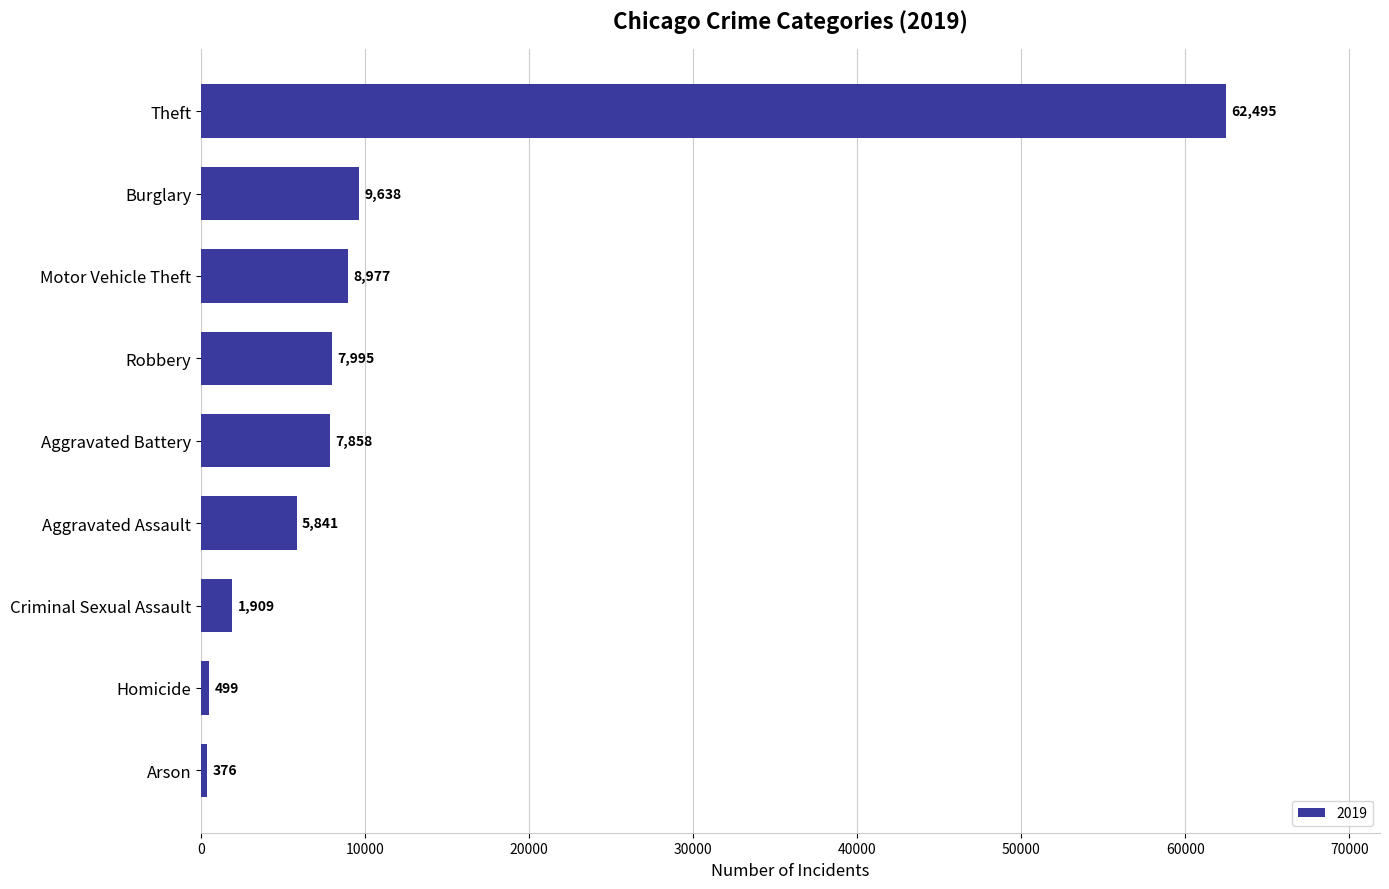

Rank the categories by value from lowest to highest.

Arson, Homicide, Criminal Sexual Assault, Aggravated Assault, Aggravated Battery, Robbery, Motor Vehicle Theft, Burglary, Theft